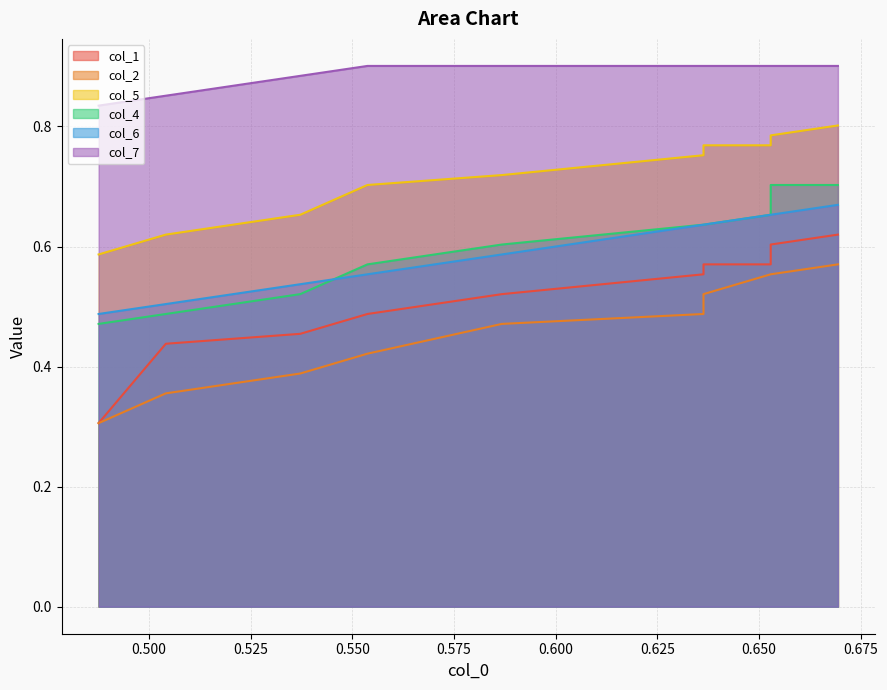

How many lines are shown in the chart?

6